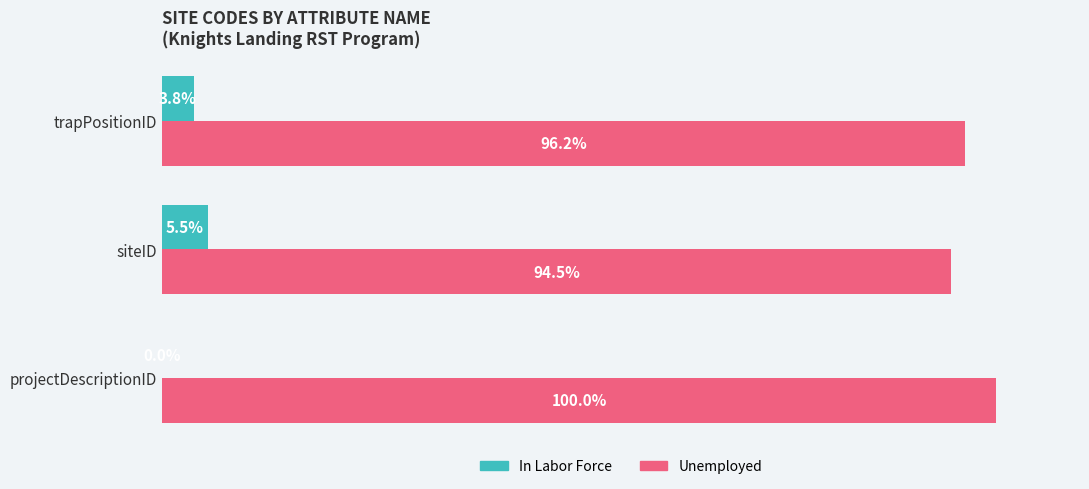

Is the value of In Labor Force at trapPositionID greater than the value of Unemployed at siteID?

No